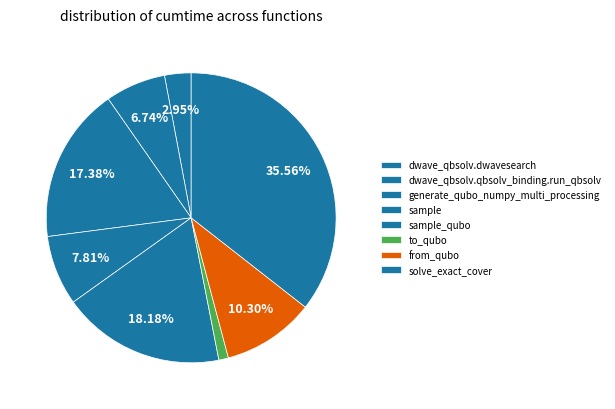

To the nearest percent, what percentage of the pie is dwave_qbsolv.dwavesearch?

3%